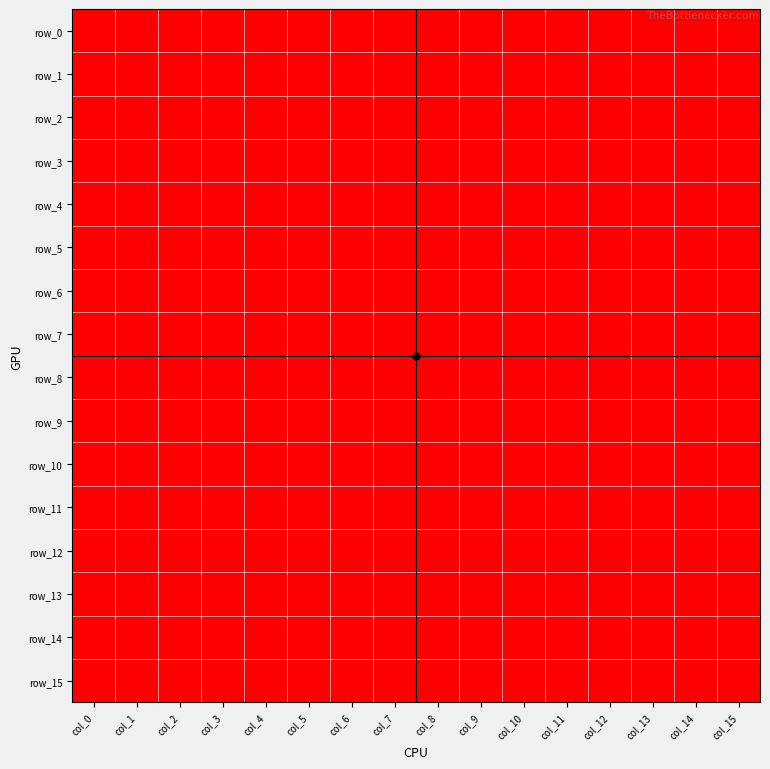

Count the number of data series in this chart.

16